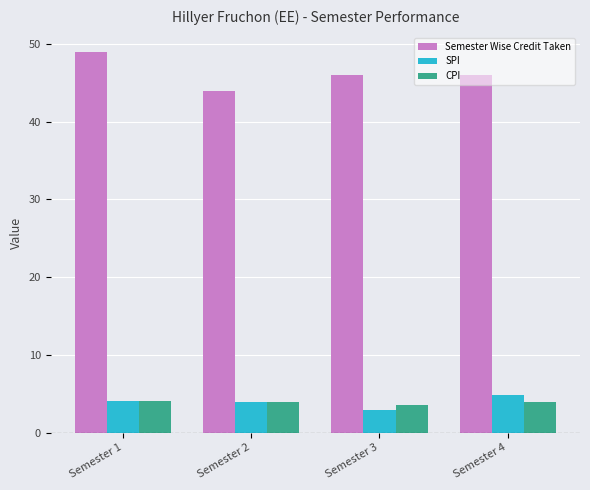

At which category is the sum across all series the highest?

Semester 1